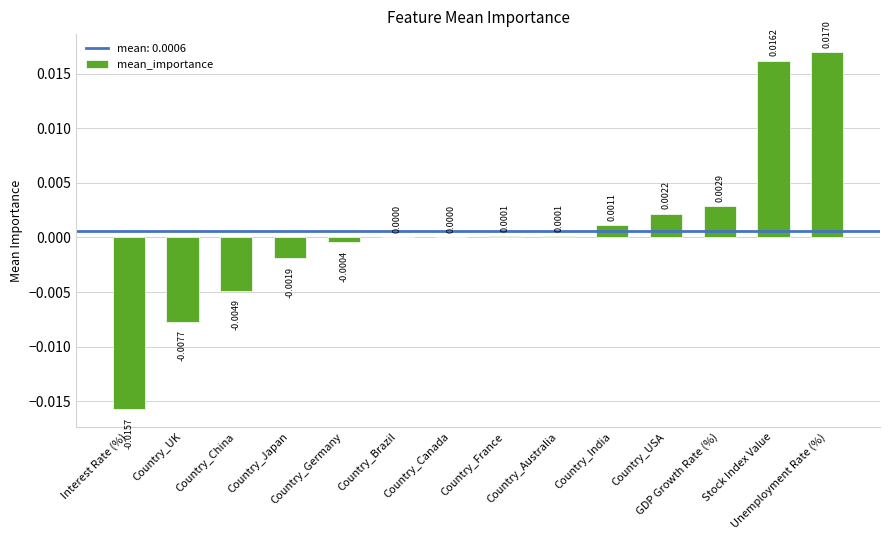

Count the number of data series in this chart.

1